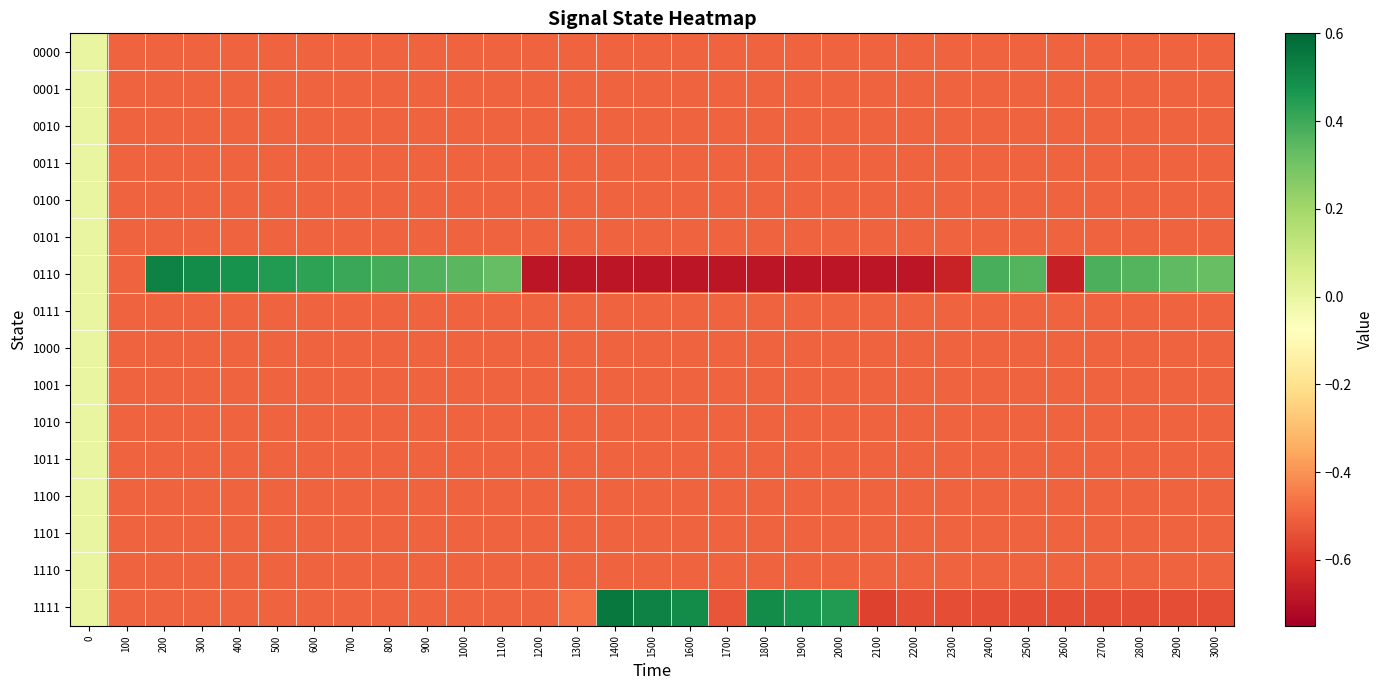

How many data points does each series have?

31